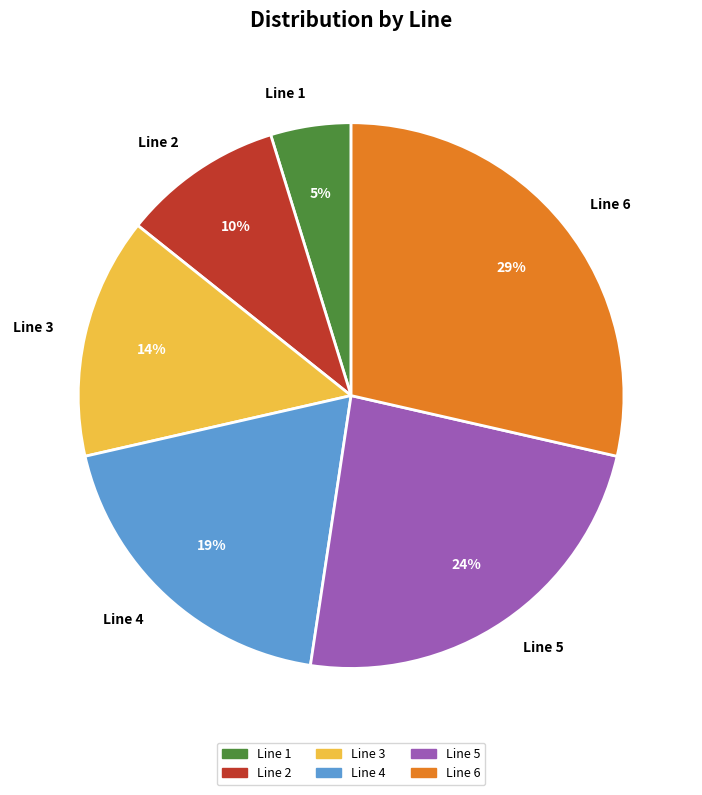

To the nearest percent, what portion does Line 3 represent?

14%